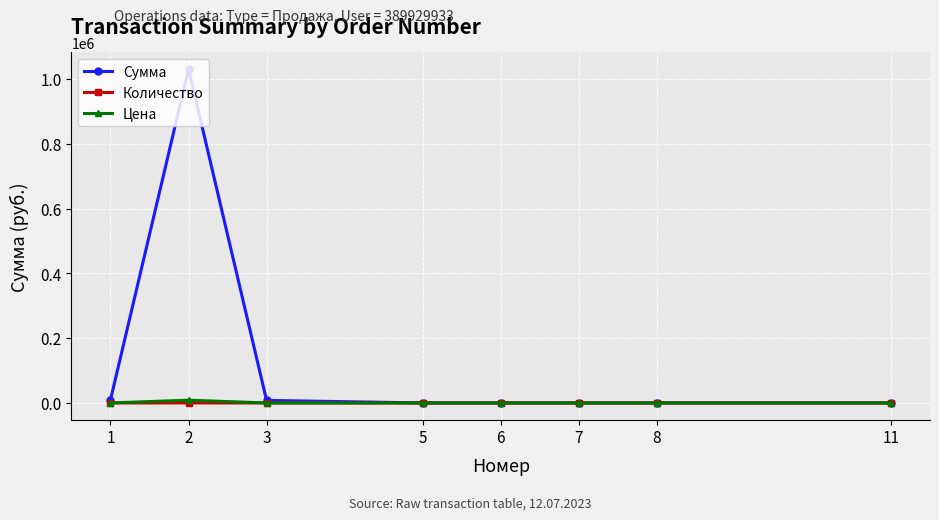

What is the difference between the maximum and minimum values in the Цена series?

8511.8